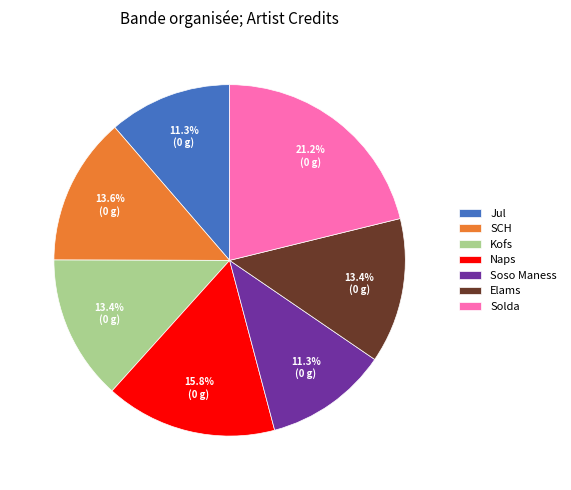

Does any single category account for the majority?

No